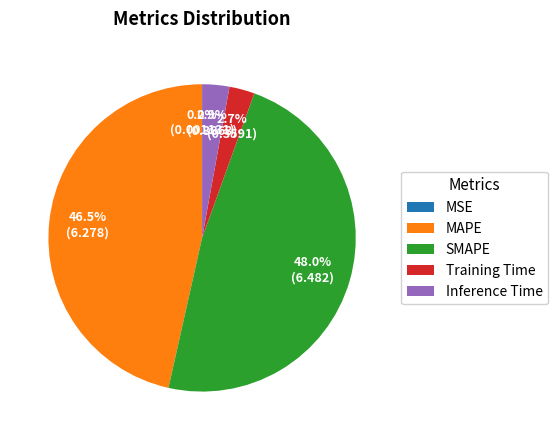

Is there a majority slice in this chart?

No